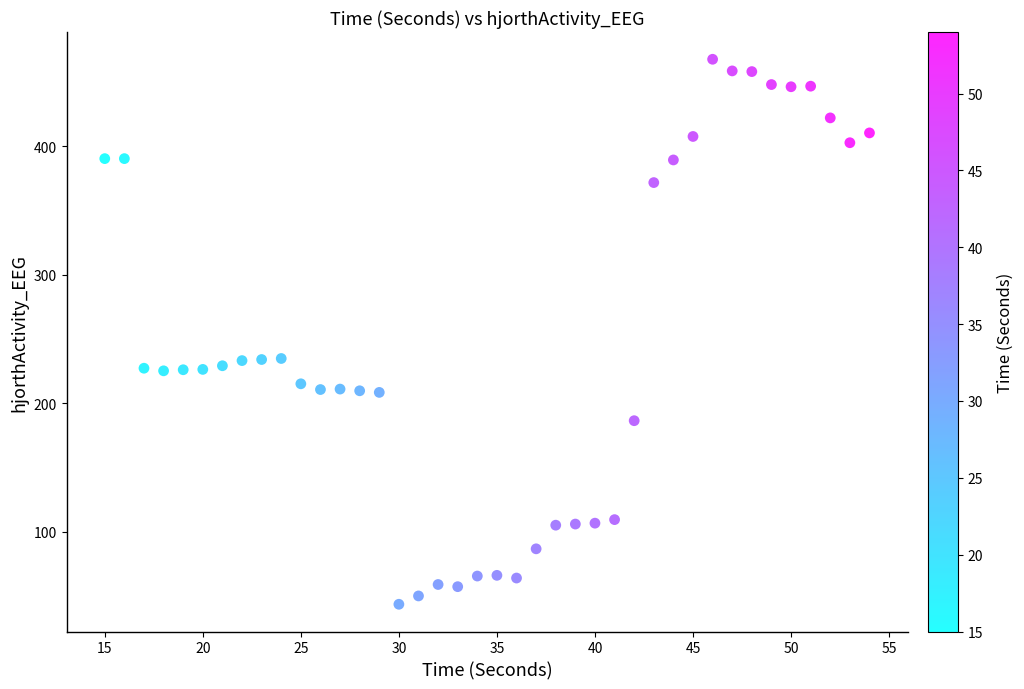

What is the range of Y values (max minus min)?

424.0